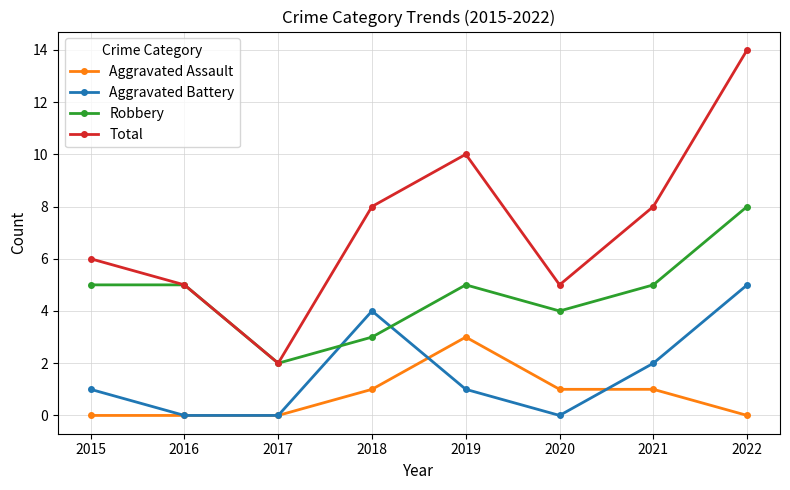

Rank the series by their maximum value, from highest to lowest.

Total, Robbery, Aggravated Battery, Aggravated Assault